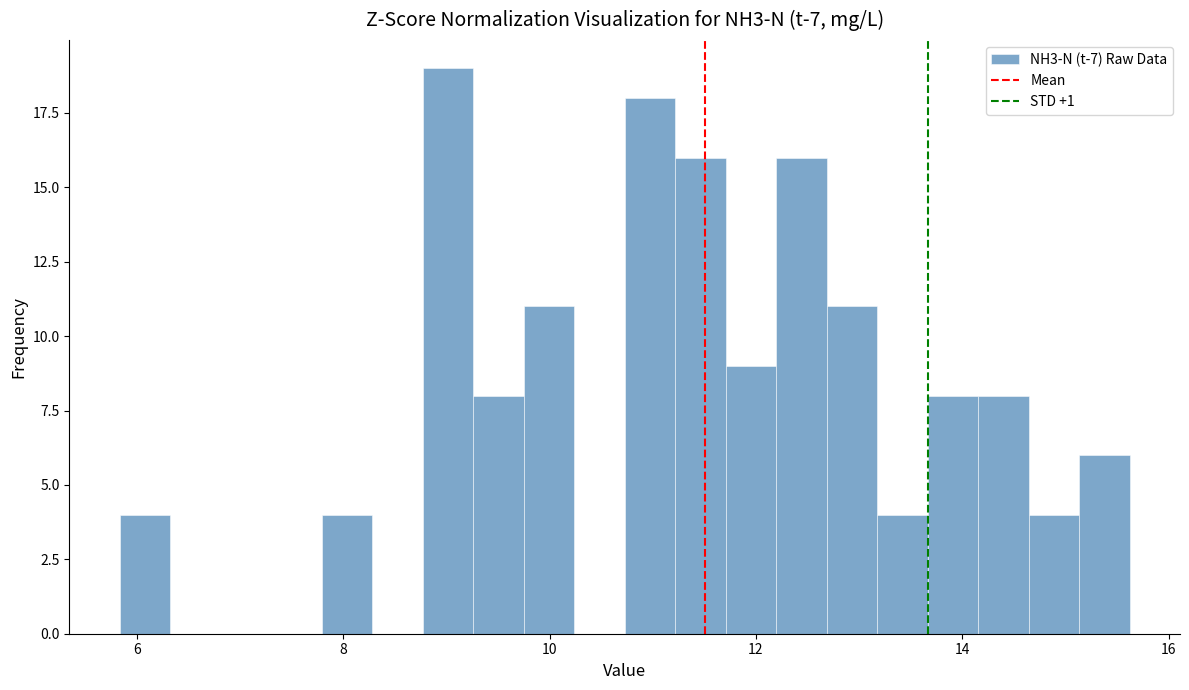

Read against the x-axis, roughly where is the centre of the tallest bar?

9.0